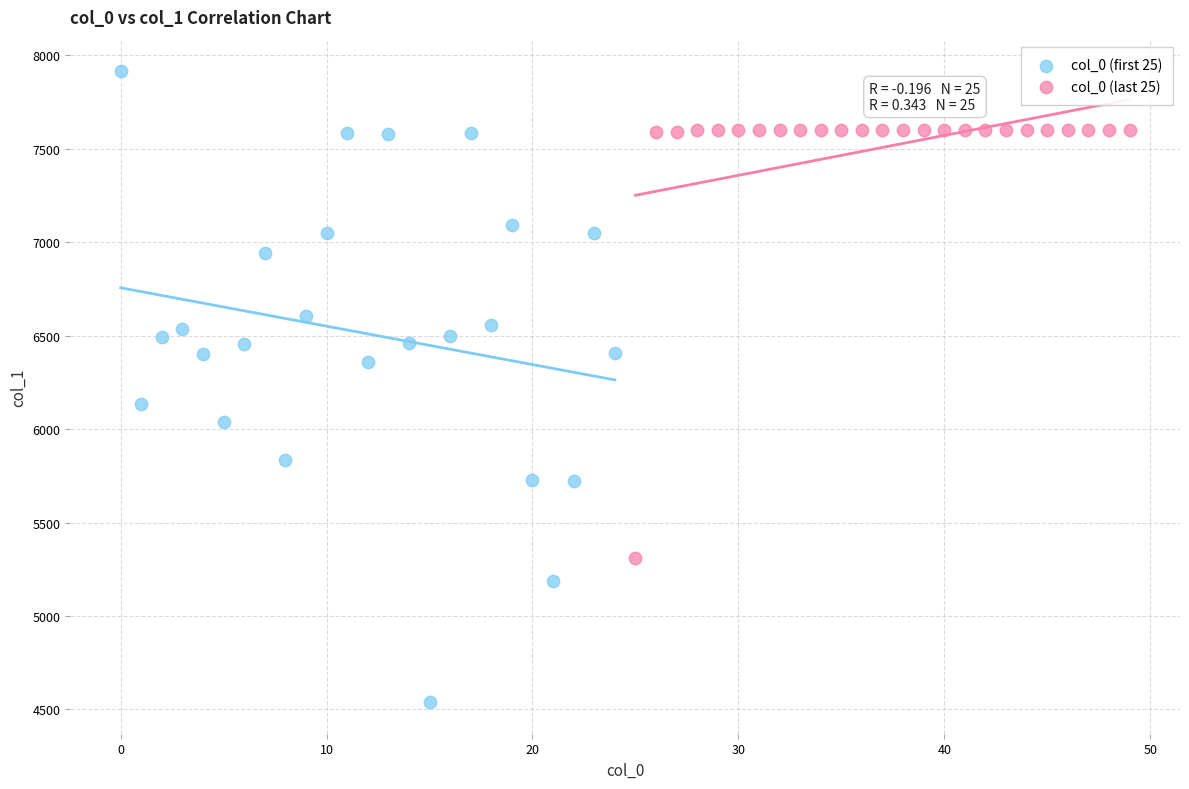

Which series contains the lowest Y value?

col_0 (first 25)